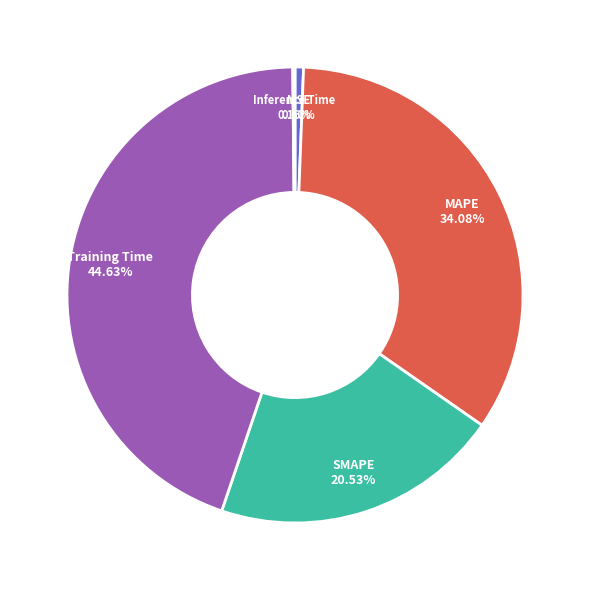

Is SMAPE the majority of the pie?

No